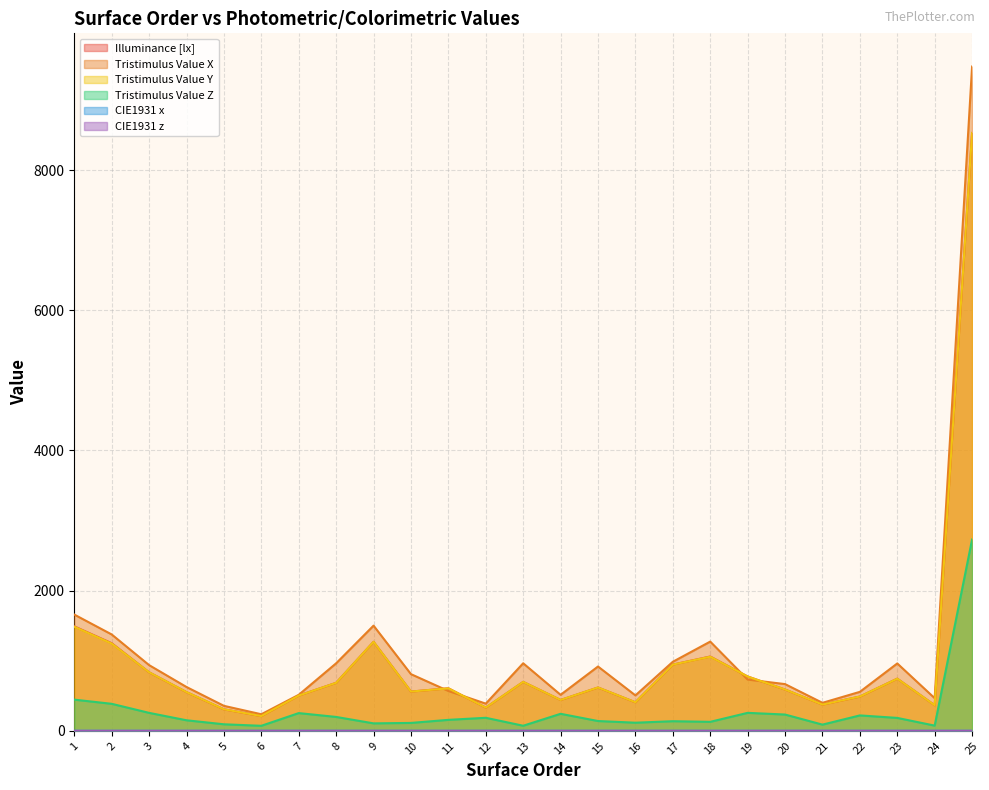

How many values in the Tristimulus Value Z series are below 156?

12